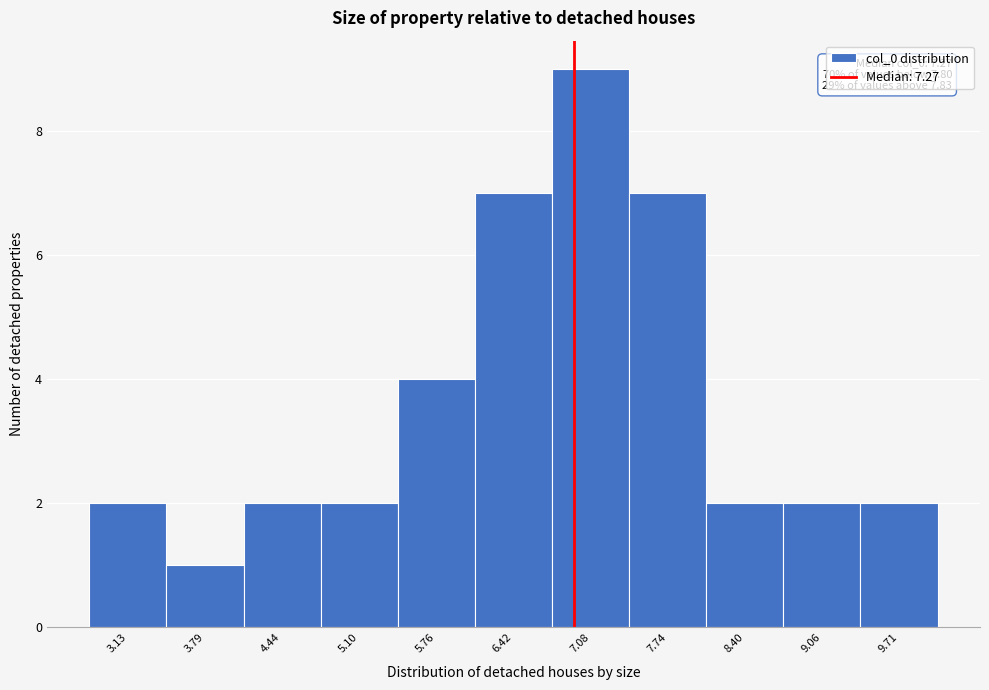

Reading left to right, list all the values displayed in this chart.

3.13=2	3.79=1	4.44=2	5.10=2	5.76=4	6.42=7	7.08=9	7.74=7	8.40=2	9.06=2	9.71=2